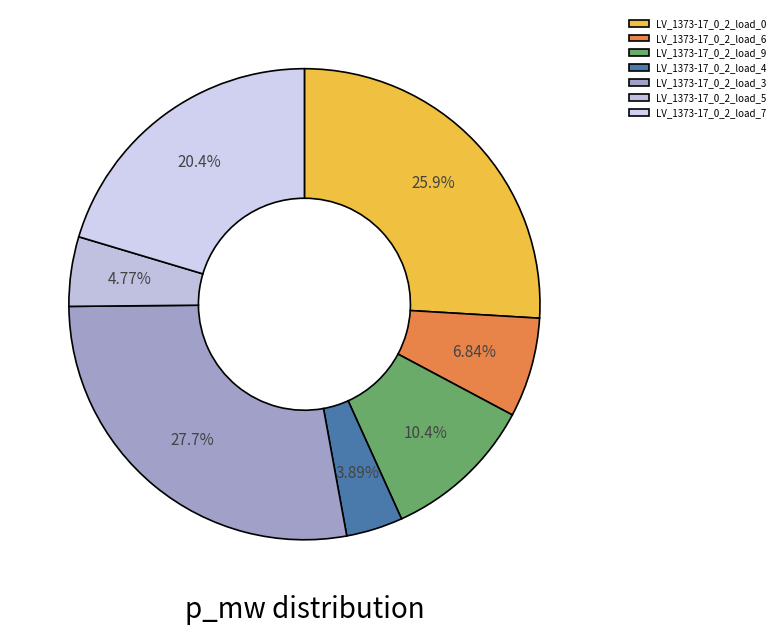

Do LV_1373-17_0_2_load_3 and LV_1373-17_0_2_load_0 together represent more than half of the pie?

Yes